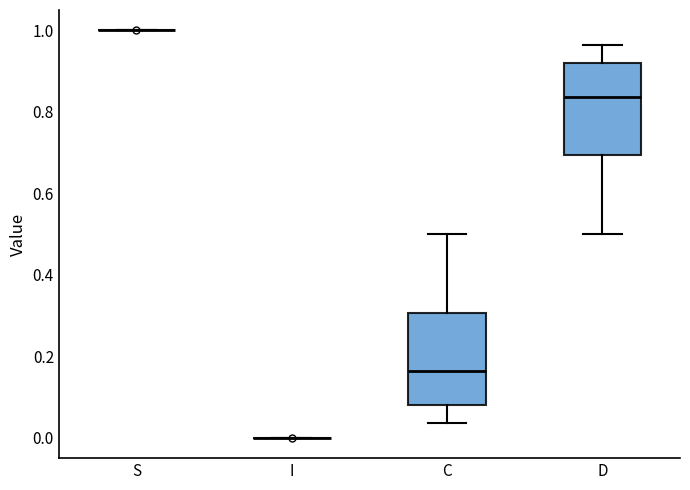

Reading left to right, read every box against the y-axis: the position of its median line, the range the box covers, and the ends of its whiskers. The values are not printed on the chart, so give them approximately, as read against the axis.

S: box collapsed to a line at 1.00, whiskers 1.00 to 1.00
I: box collapsed to a line at 0.00, whiskers 0.00 to 0.00
C: median 0.16, box 0.08 to 0.30, whiskers 0.04 to 0.50
D: median 0.84, box 0.70 to 0.92, whiskers 0.50 to 0.96